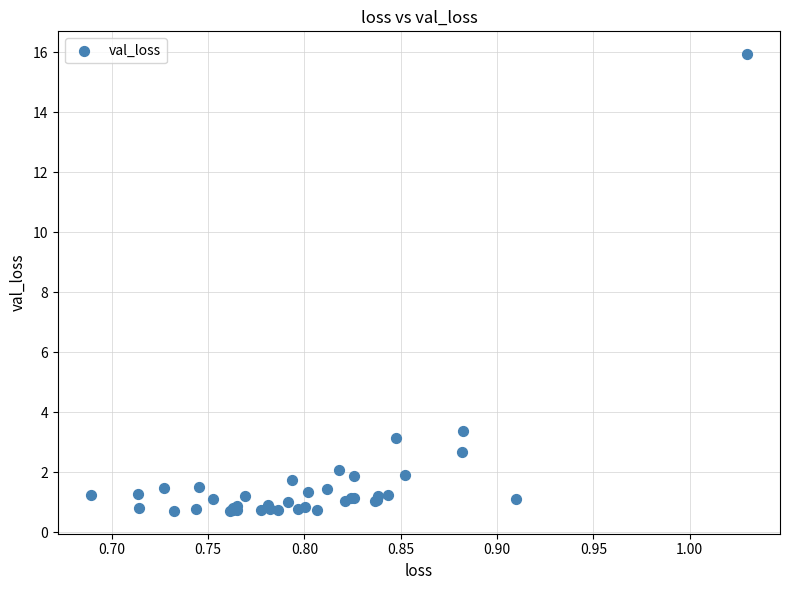

What Y value in the scatter plot is closest to 8?

3.4